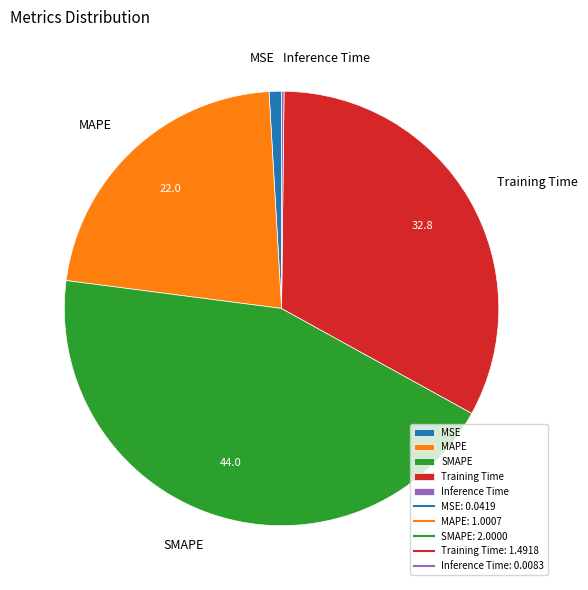

Is the sum of MAPE and Training Time greater than half?

Yes